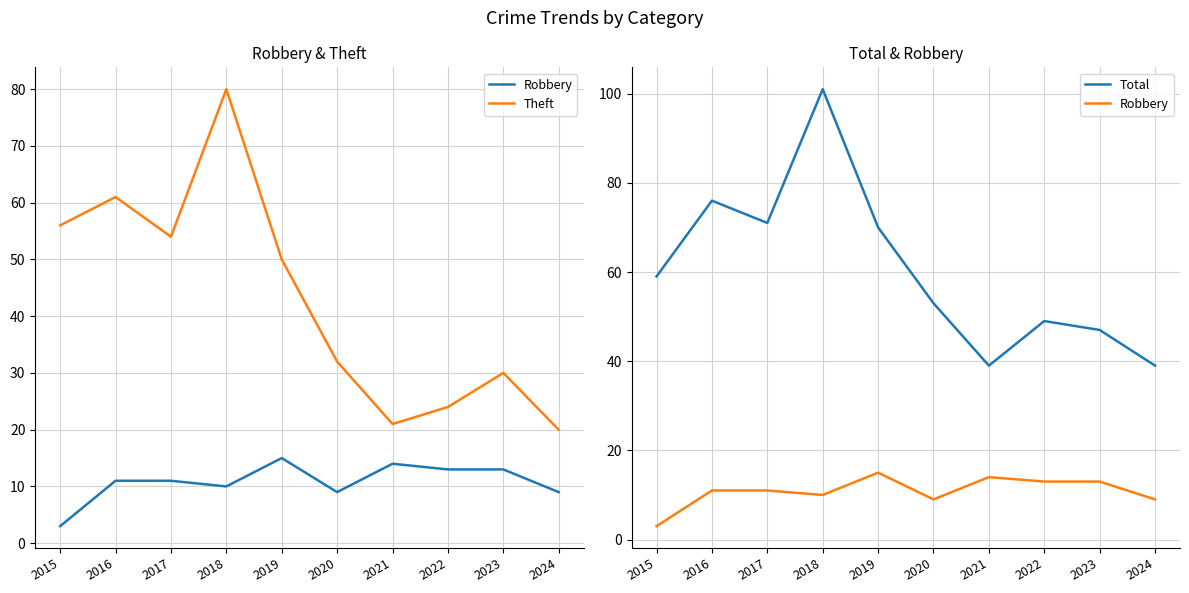

What is the difference between the highest and lowest values at 2021?

25